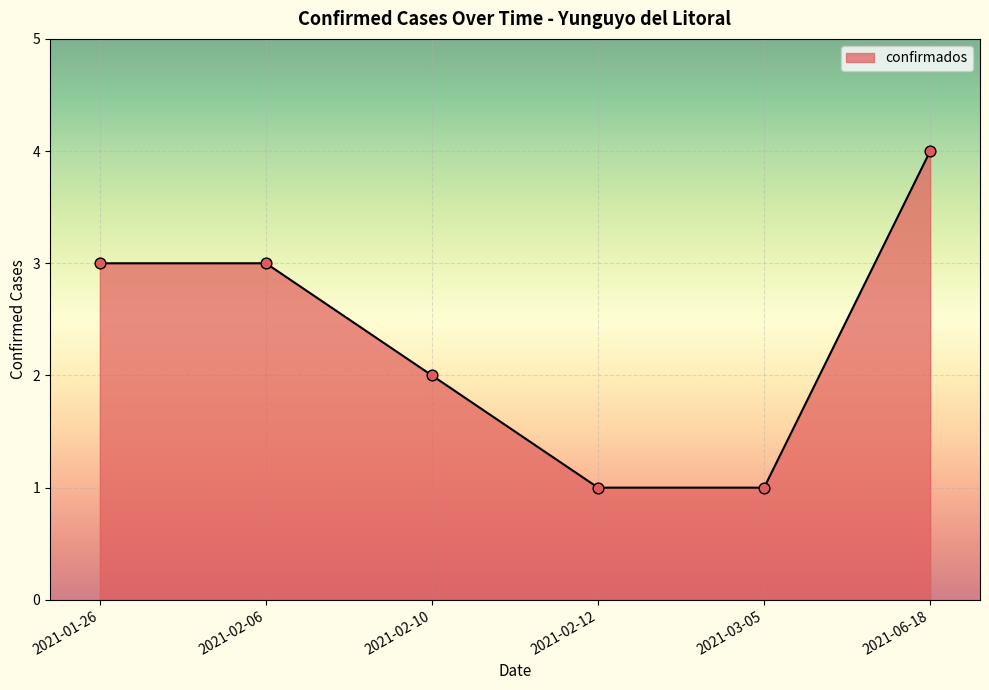

What is the change in value from 2021-02-10 to 2021-03-05?

-1